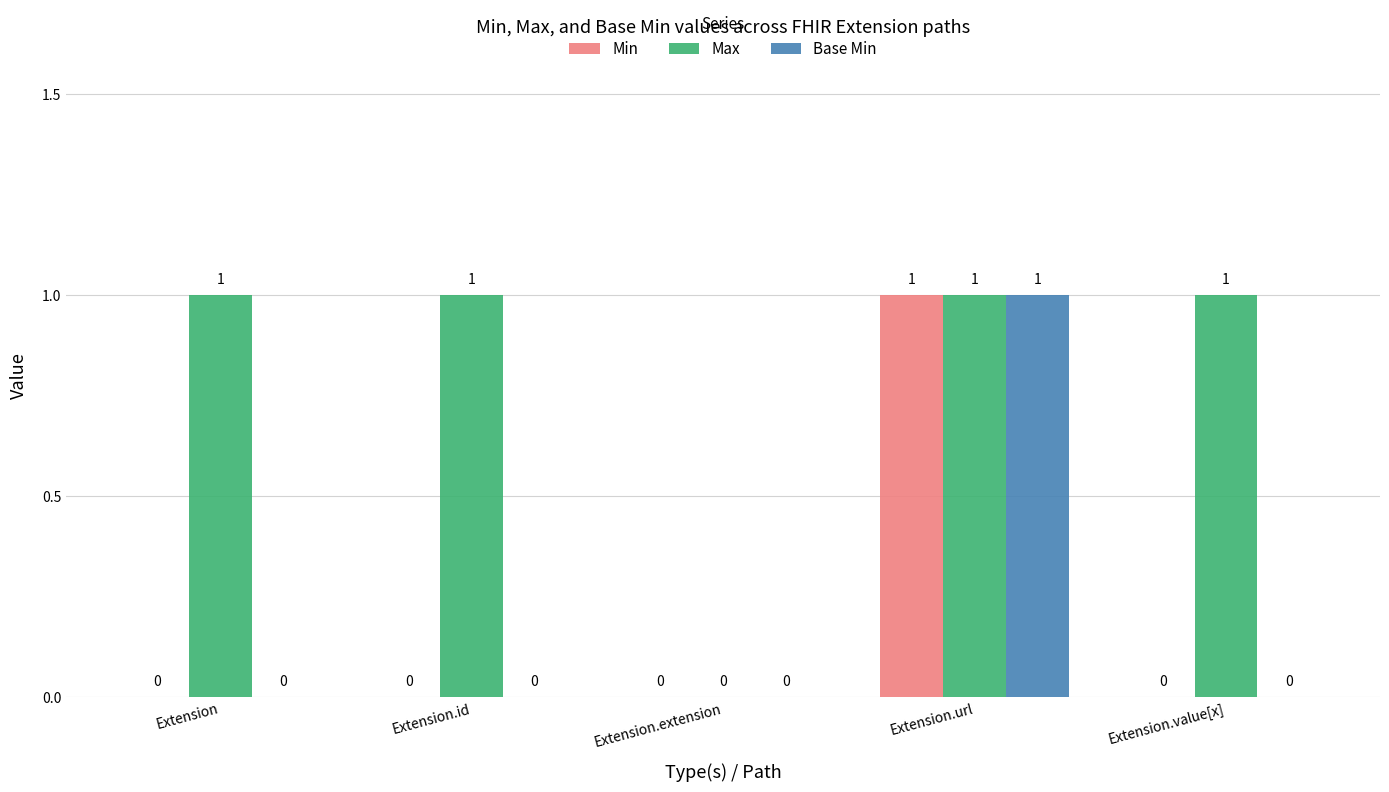

The value of Min at Extension.url is 2. True or false?

False